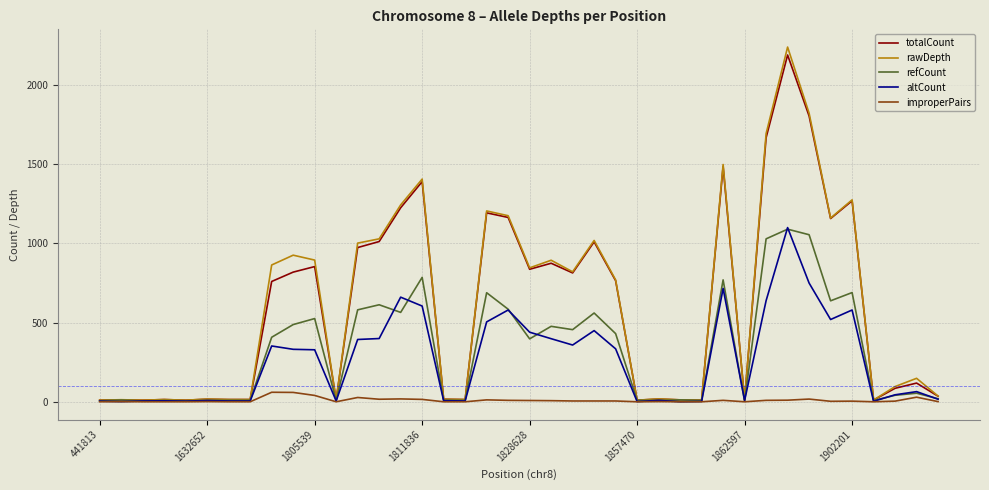

Which series has the largest range (max minus min)?

rawDepth